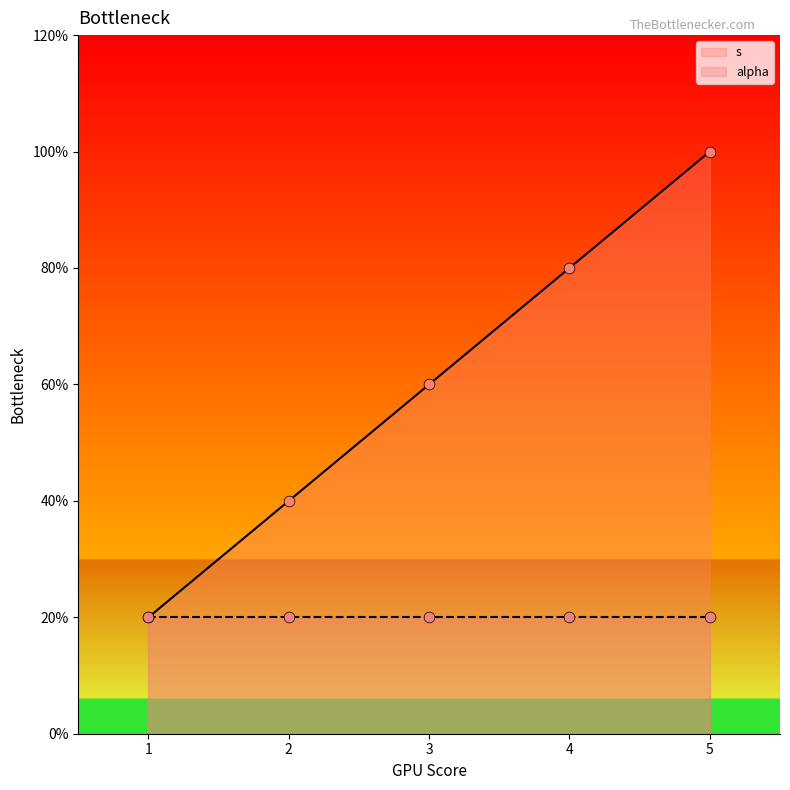

What is the ratio of the value at 4 to the value at 5?

0.8